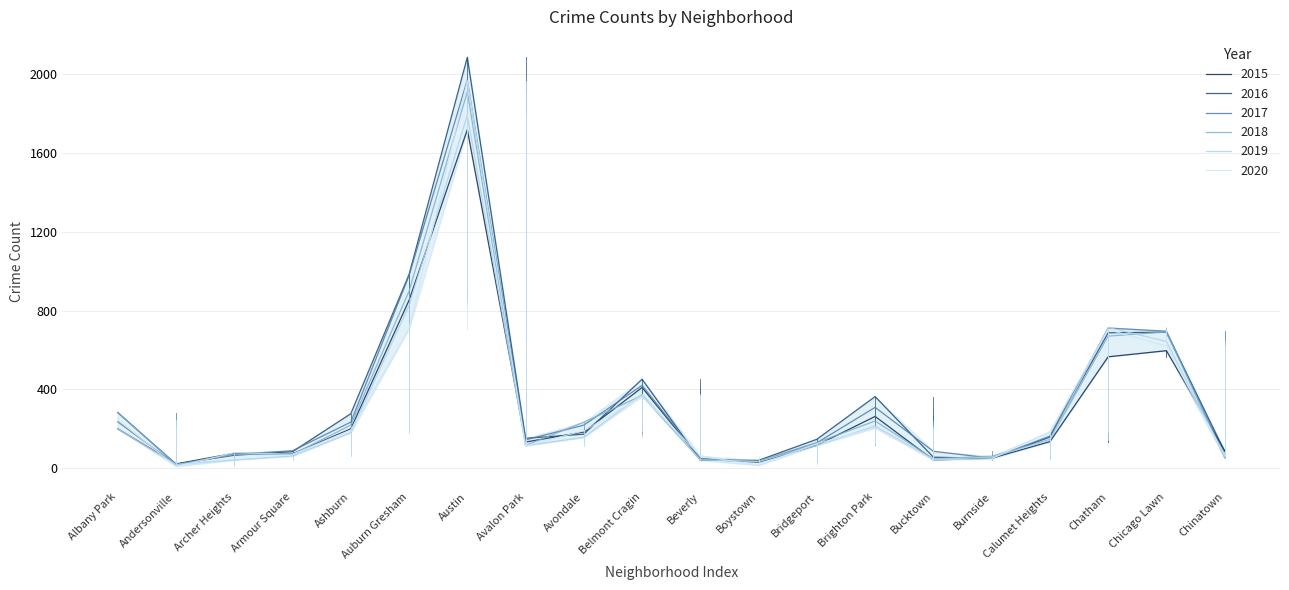

The value of 2018 at Armour Square is 69. True or false?

True